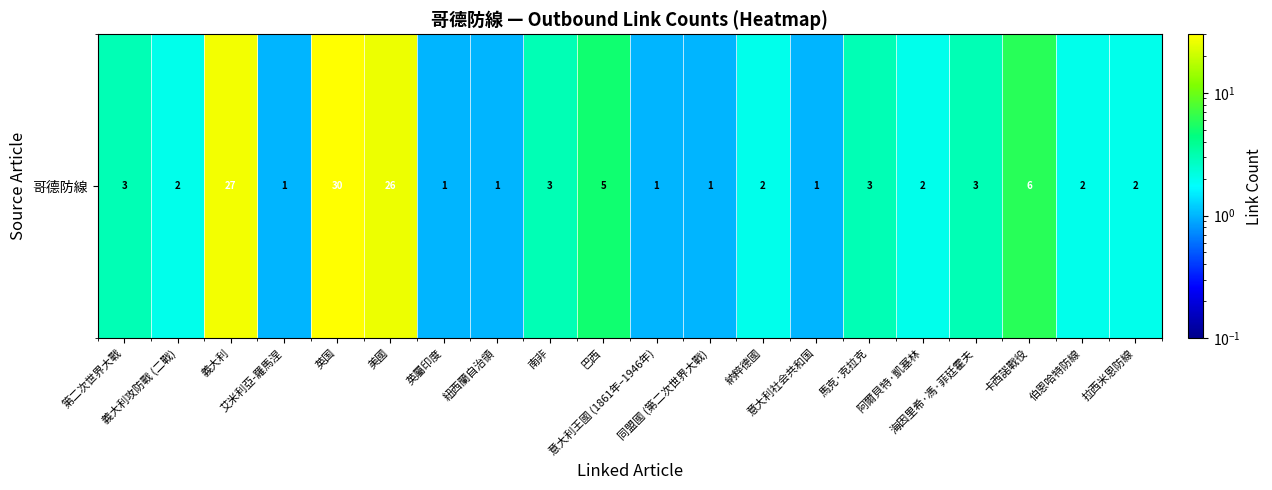

Reading right to left, list all the values displayed in this chart.

拉西米恩防線=2	伯恩哈特防線=2	卡西諾戰役=6	海因里希·馮·菲廷霍夫=3	阿爾貝特·凱塞林=2	馬克·克拉克=3	意大利社会共和国=1	納粹德國=2	同盟國 (第二次世界大戰)=1	意大利王國 (1861年–1946年)=1	巴西=5	南非=3	紐西蘭自治領=1	英屬印度=1	美國=26	英国=30	艾米利亞-羅馬涅=1	義大利=27	義大利攻防戰 (二戰)=2	第二次世界大戰=3